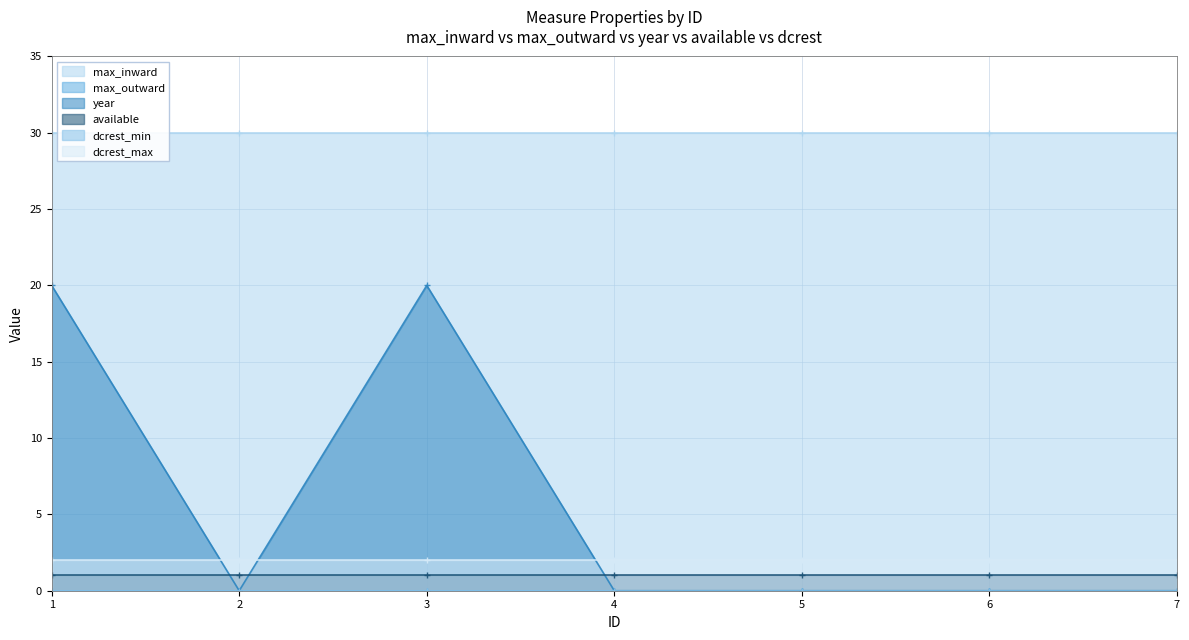

What are all the series names shown in the legend?

max_inward, max_outward, year, available, dcrest_min, dcrest_max